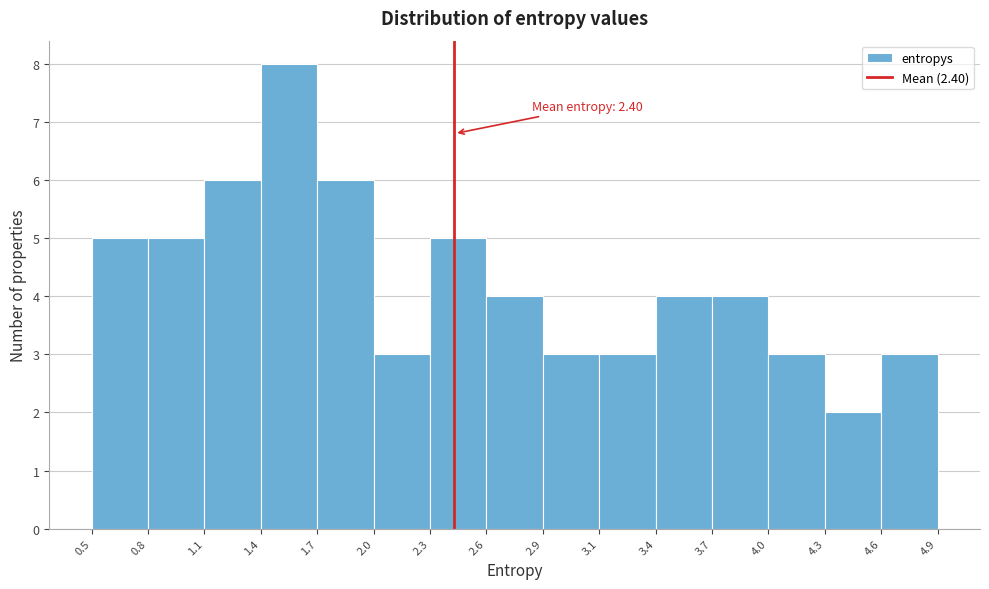

Over which range of the x-axis is the bar tallest?

1.4 to 1.7